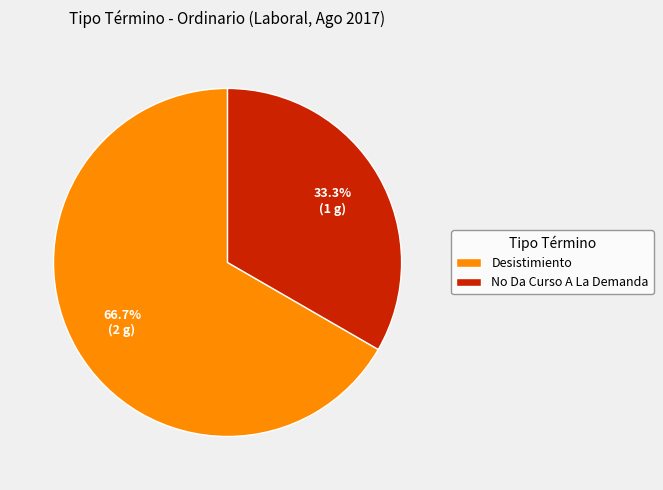

Which has a higher value, No Da Curso A La Demanda or Desistimiento?

Desistimiento